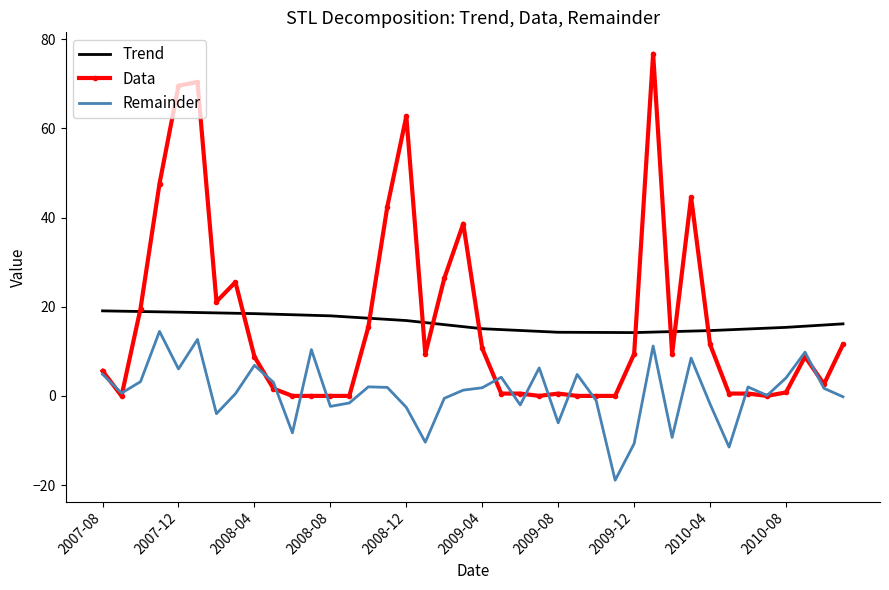

Which series has the largest range (max minus min)?

Data